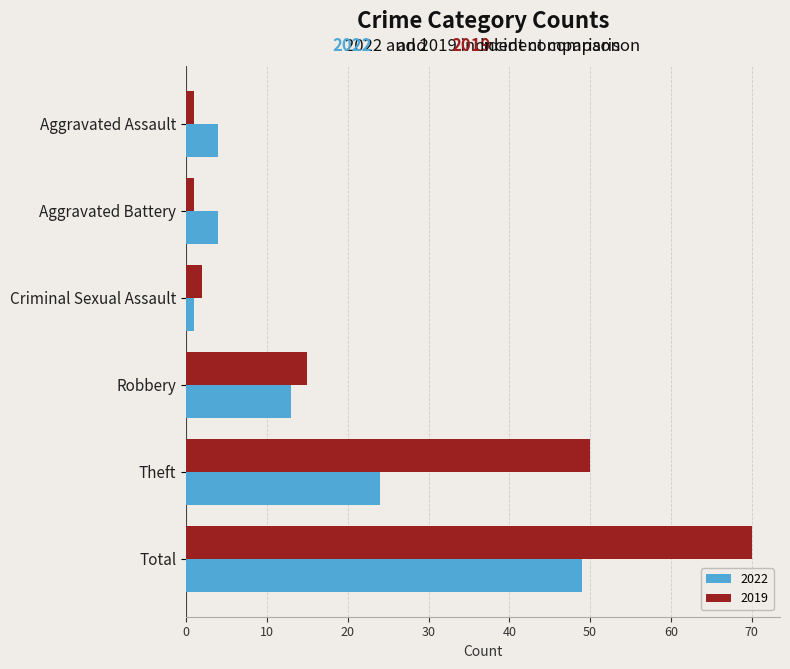

At how many categories does at least one series exceed 26?

2